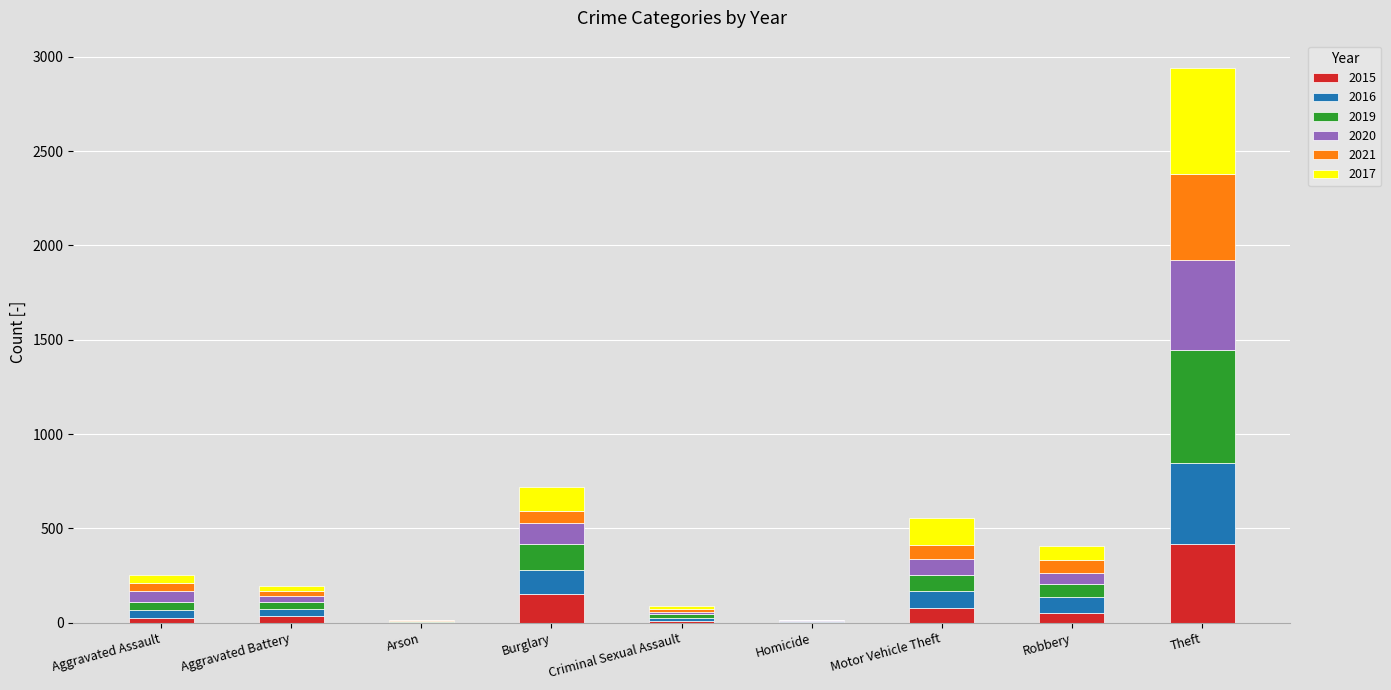

At which label does 2015 reach its peak?

Theft